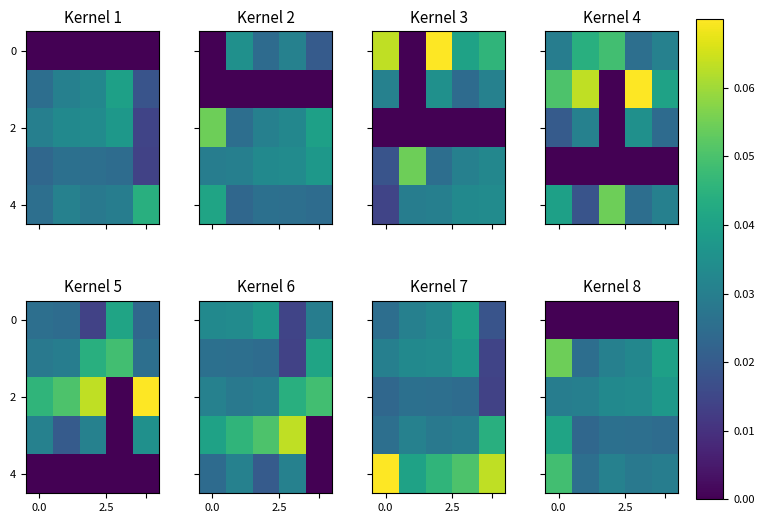

What is the total value across all series at 4?

1.9